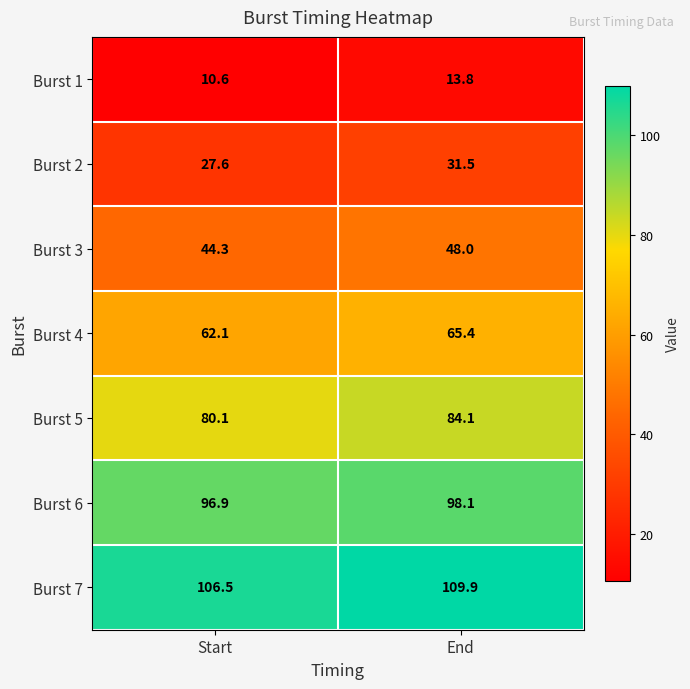

What is the total value across all series at End?

450.8